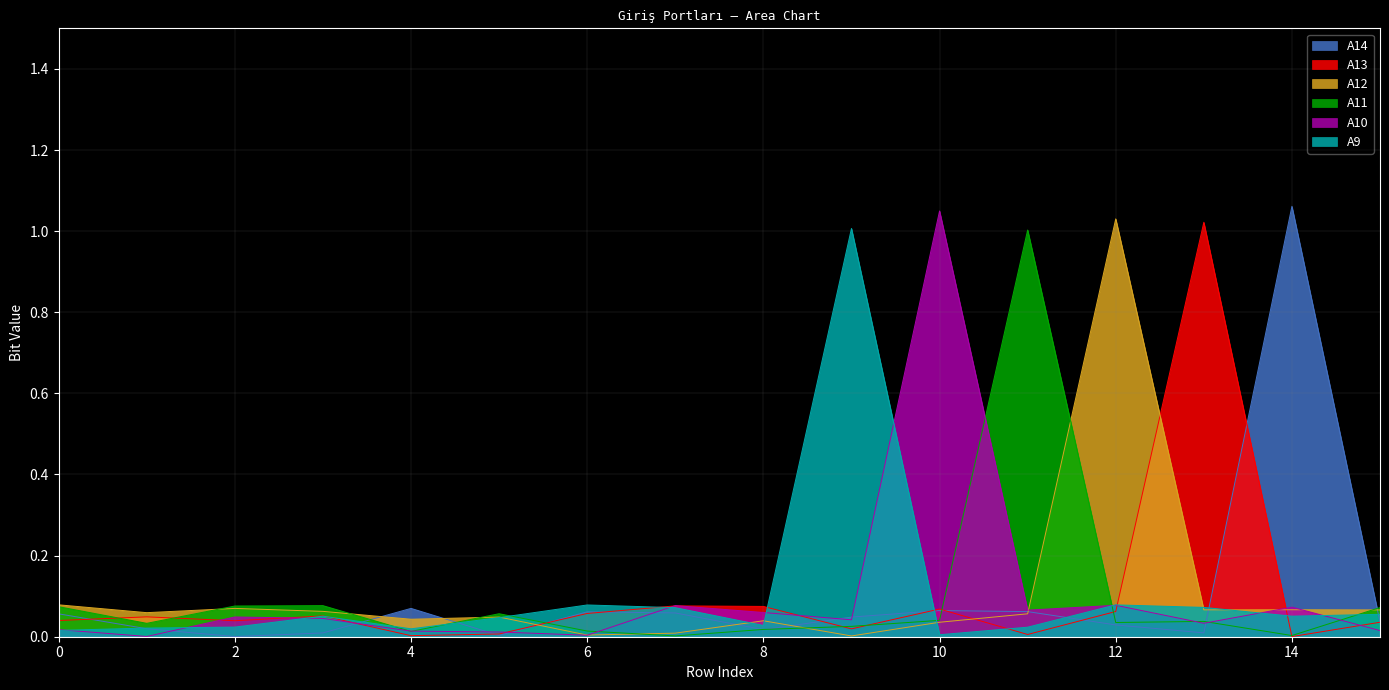

What is the difference between the second highest and minimum values in the A9 series?

0.1